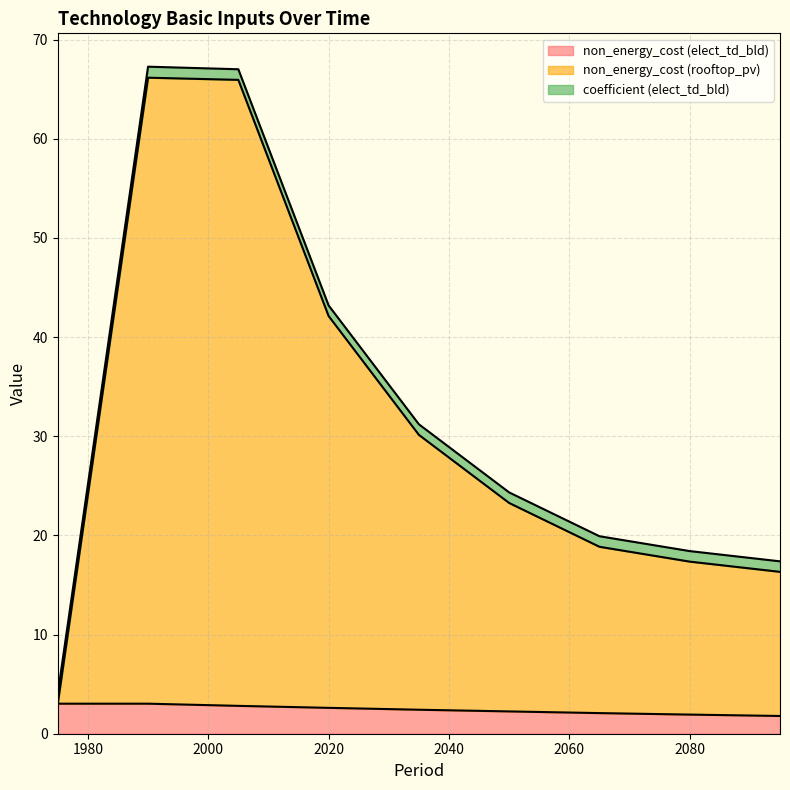

What is the spread (max minus min) of values at 2095?

15.6